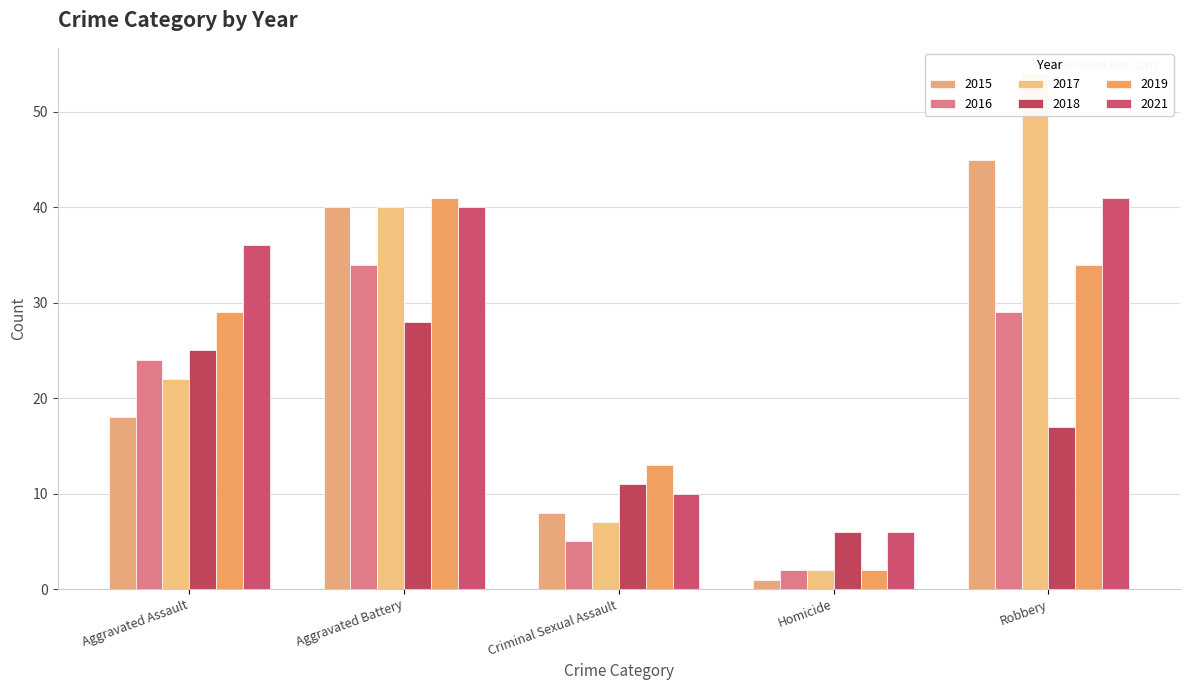

Is it true that 2019 equals 41 at Aggravated Battery?

True